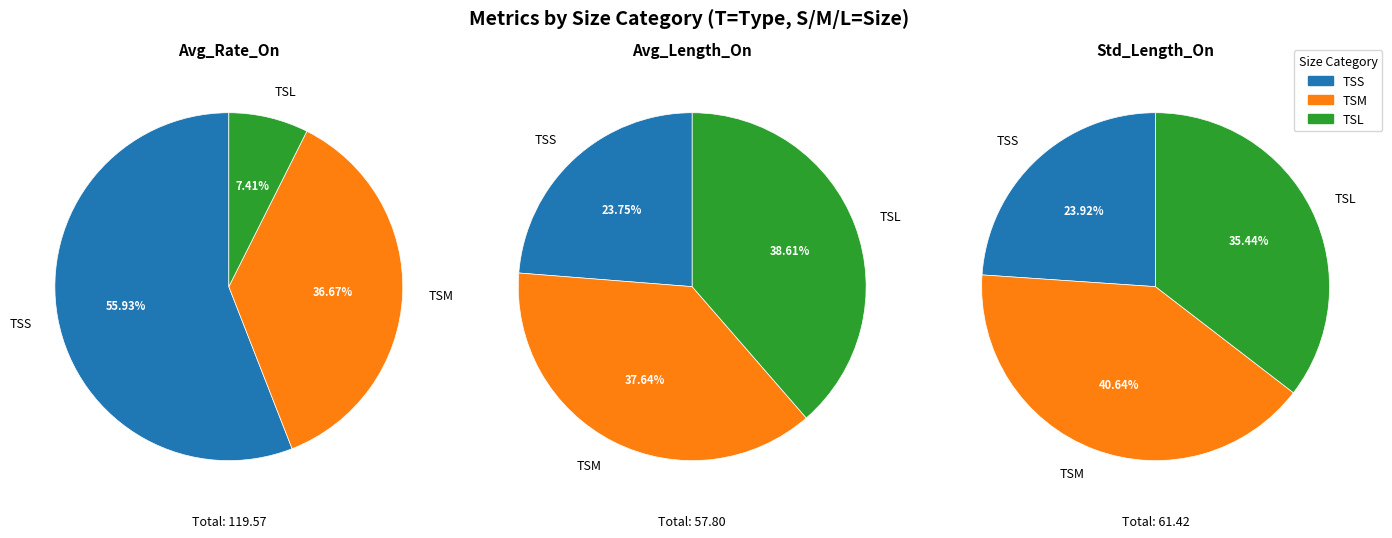

Count the number of slices in the pie.

3